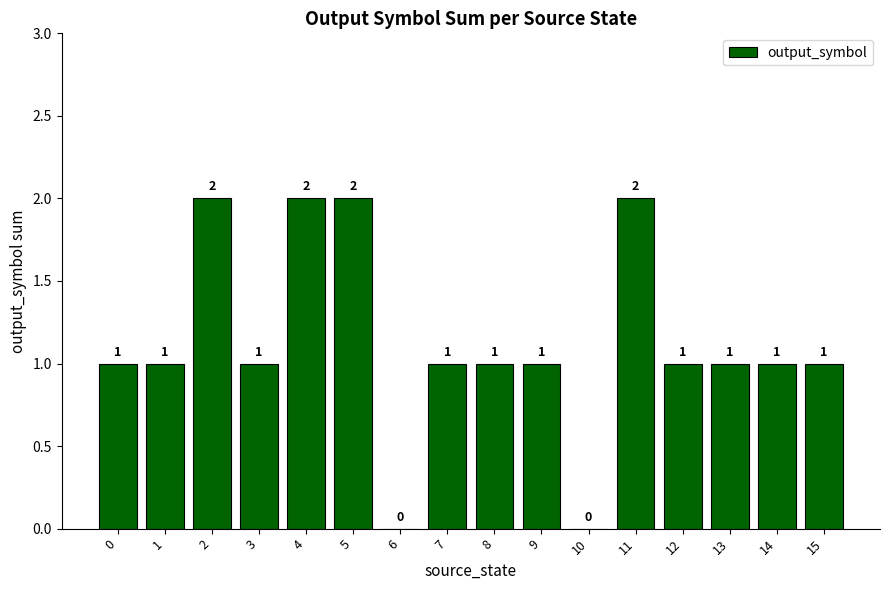

Between 5 and 15, which is larger?

5